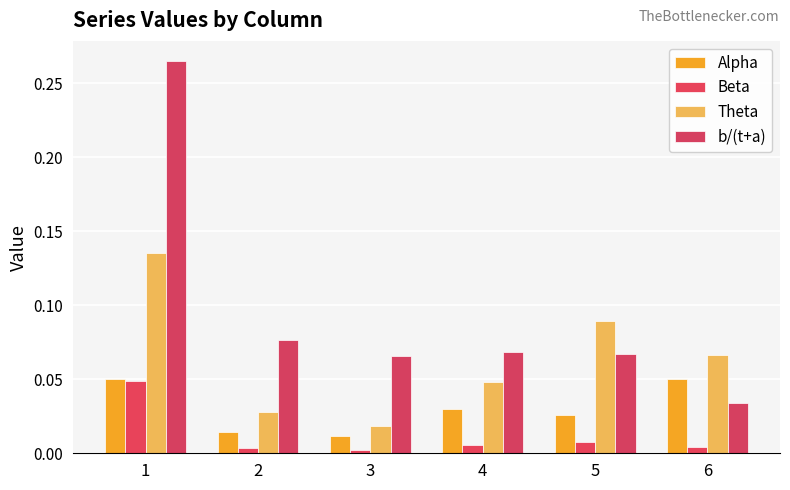

At 2, list the series in order from largest to smallest.

b/(t+a), Theta, Alpha, Beta